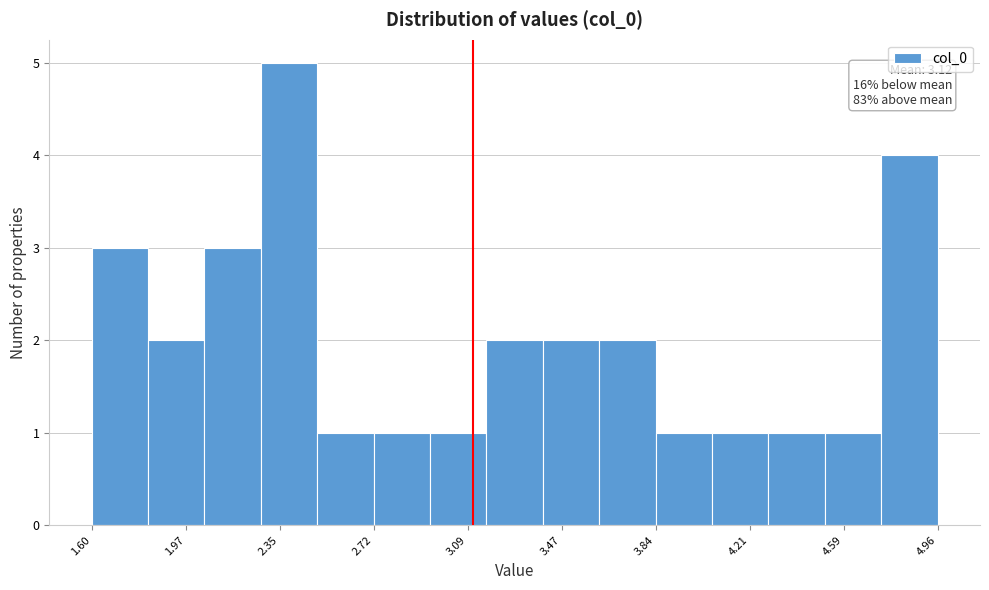

Which range on the x-axis has the tallest bar?

2.25 to 2.50